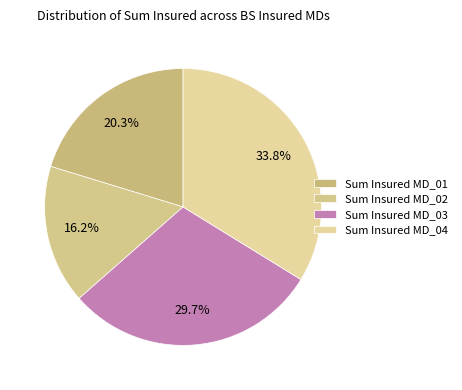

Is there any slice that represents more than half of the pie?

No